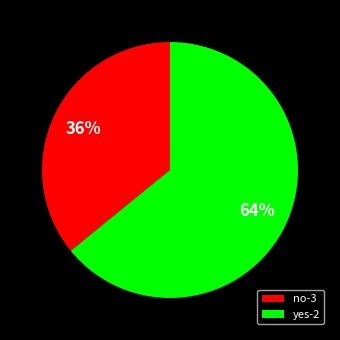

How many slices are in this pie chart?

2